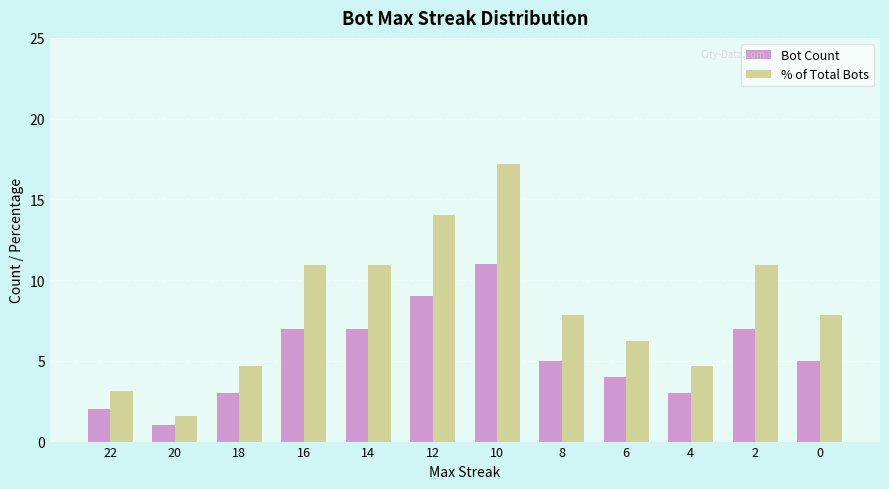

What is the difference between the second highest and second lowest values in the Bot Count series?

7.0